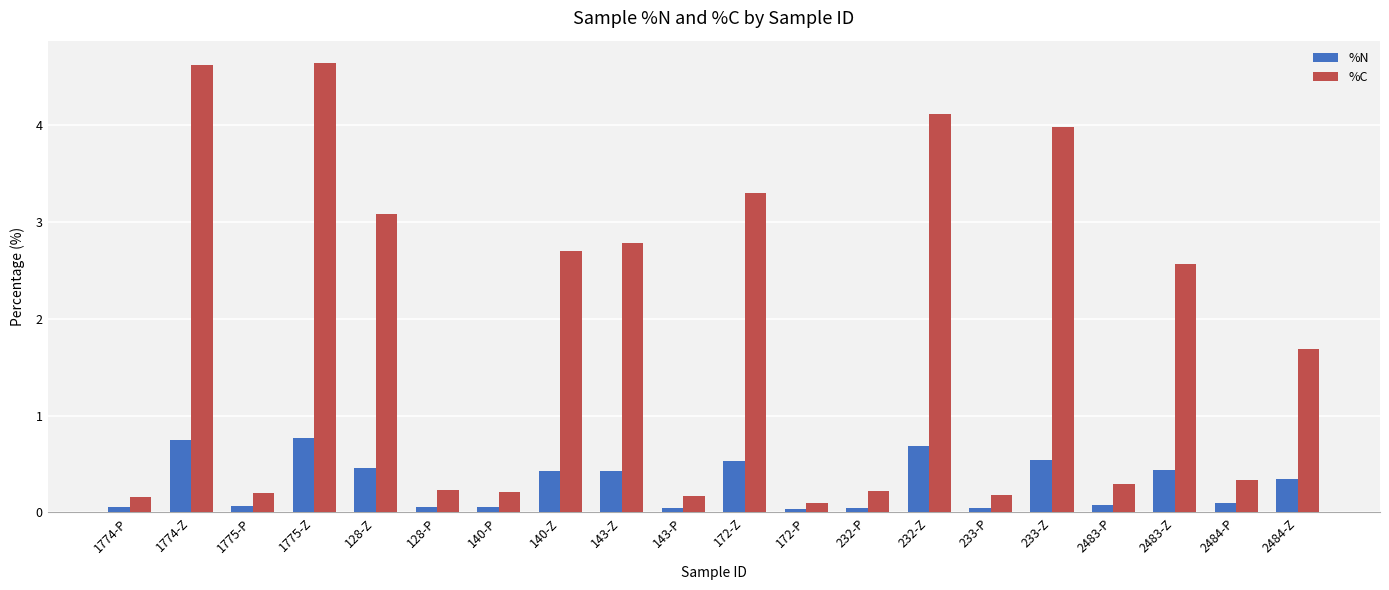

What is the maximum value for %N?

0.8